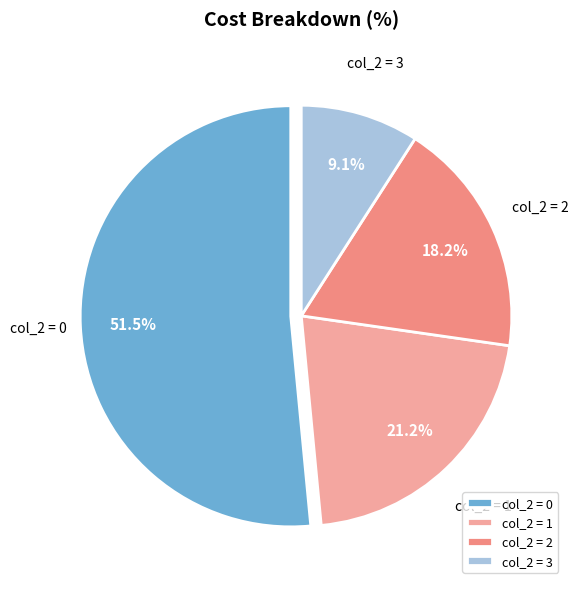

Which slice is the smallest?

col_2 = 3